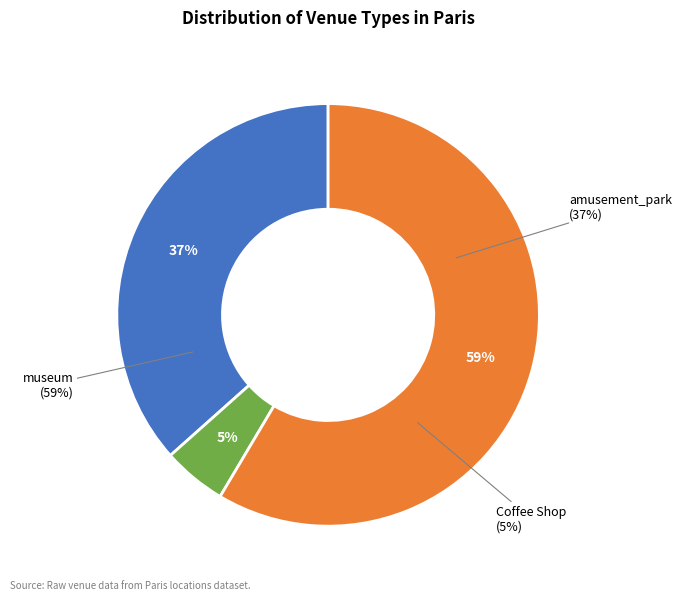

True or false: Coffee Shop accounts for 20% of the total.

False